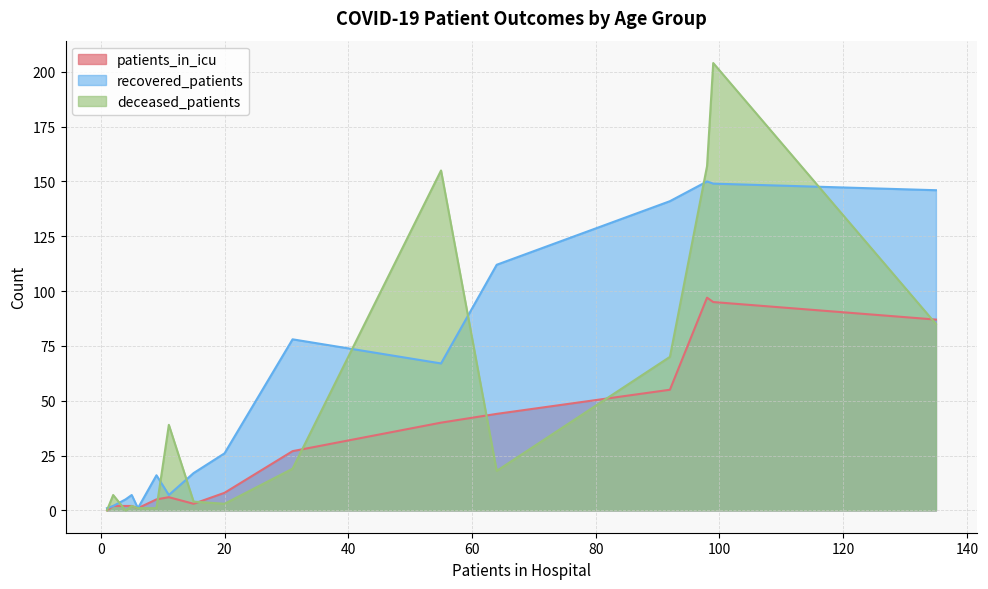

What is the maximum value for recovered_patients?

150